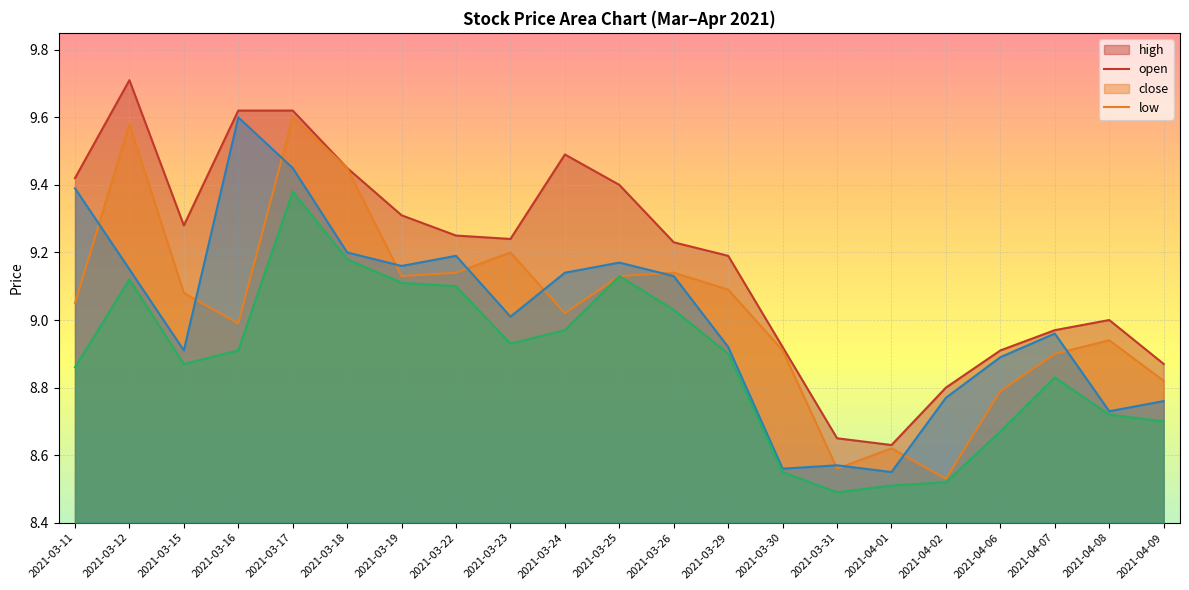

How many interior local peaks does the low series have?

4